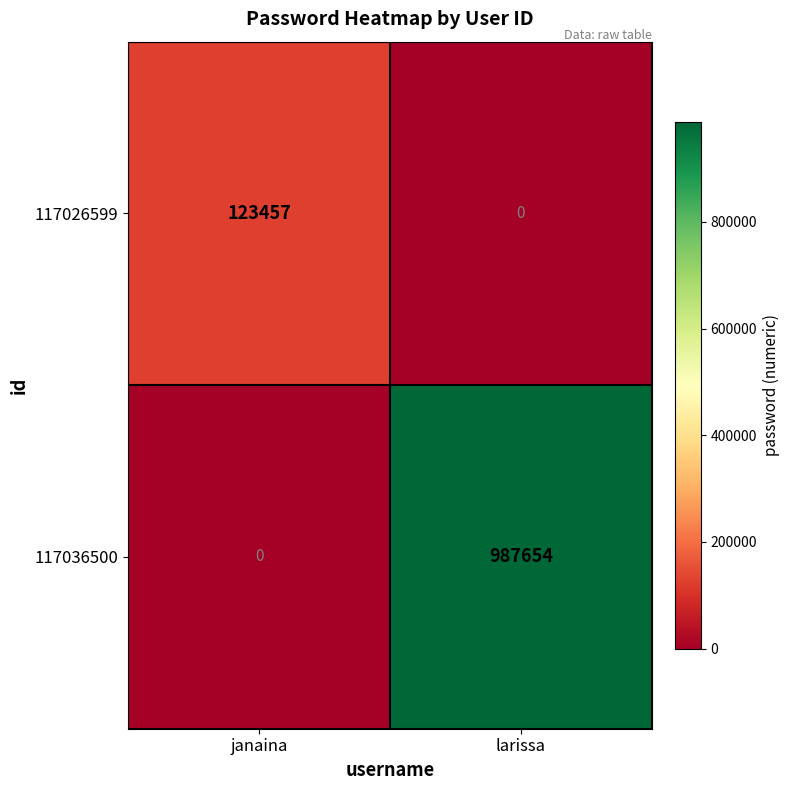

Reading left to right, transcribe all the data shown in this chart.

117026599: 123457	0
117036500: 0	987654